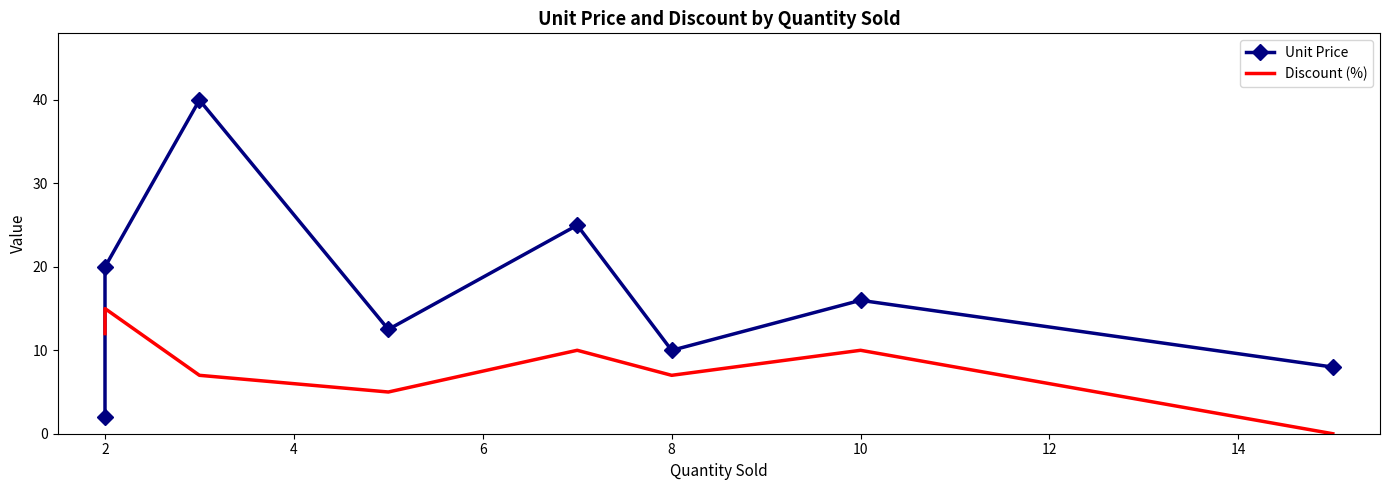

Rank the series by their maximum value, from highest to lowest.

Unit Price, Discount (%)